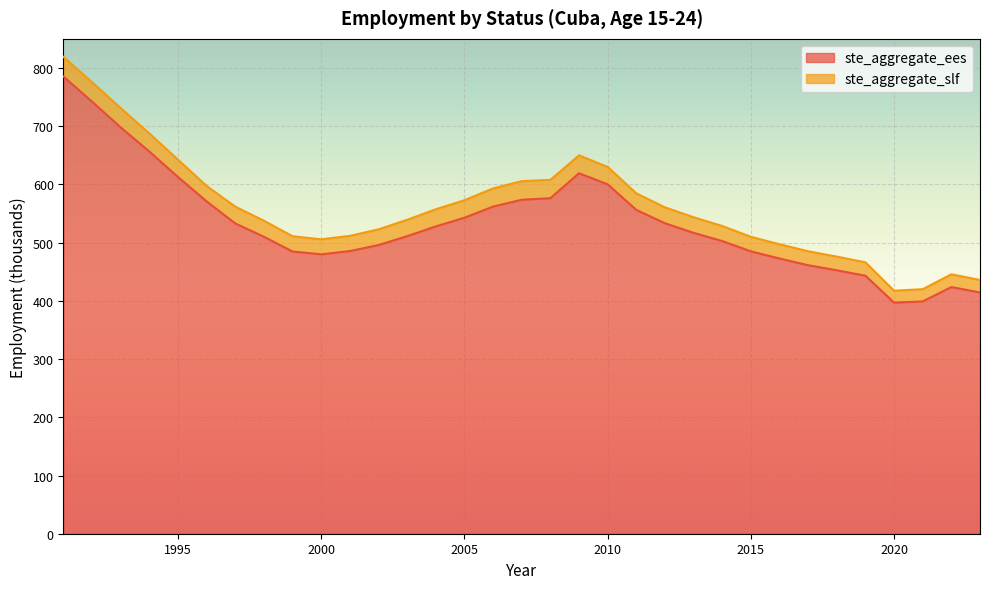

Which has a higher value, 2011 or 2013?

2011